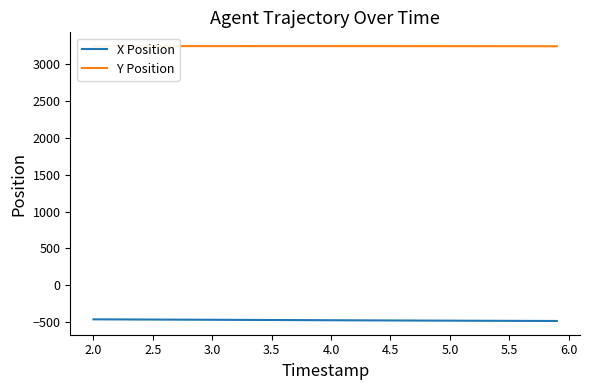

What is the highest value of the X Position series?

-460.2